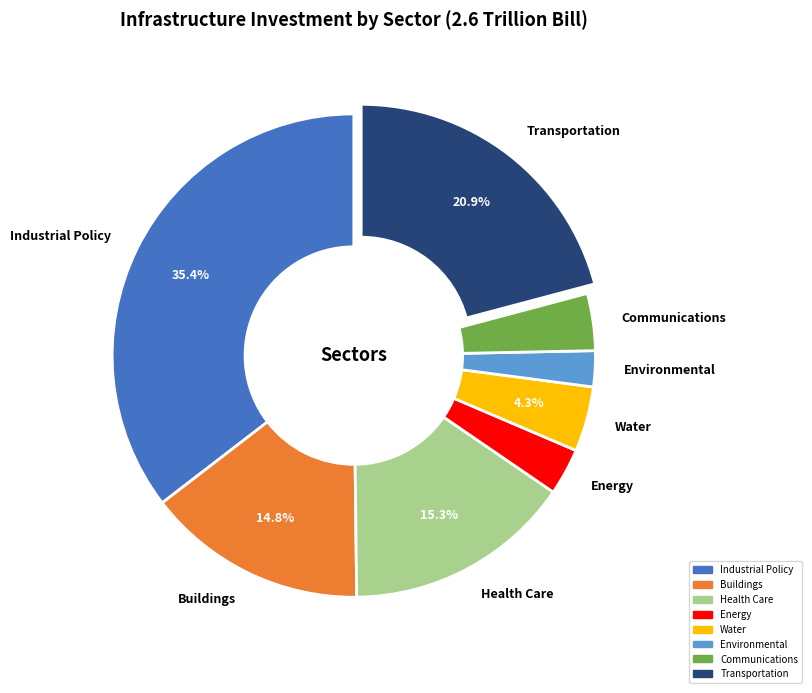

Count the number of slices in the pie.

8